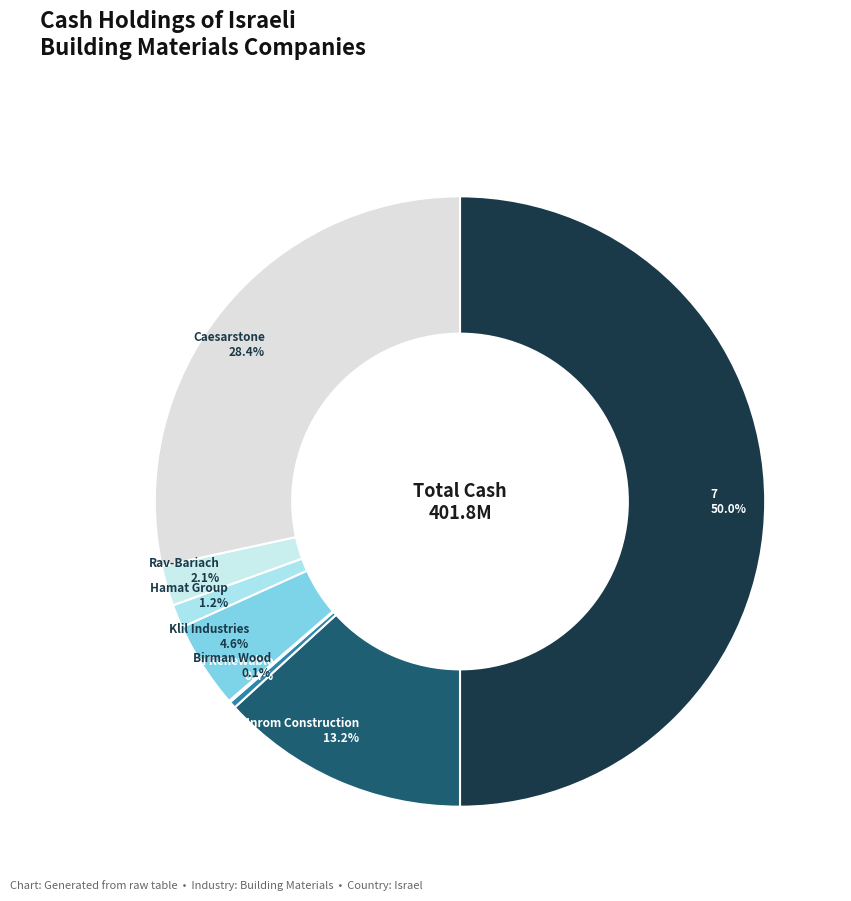

Does any single category account for the majority?

No